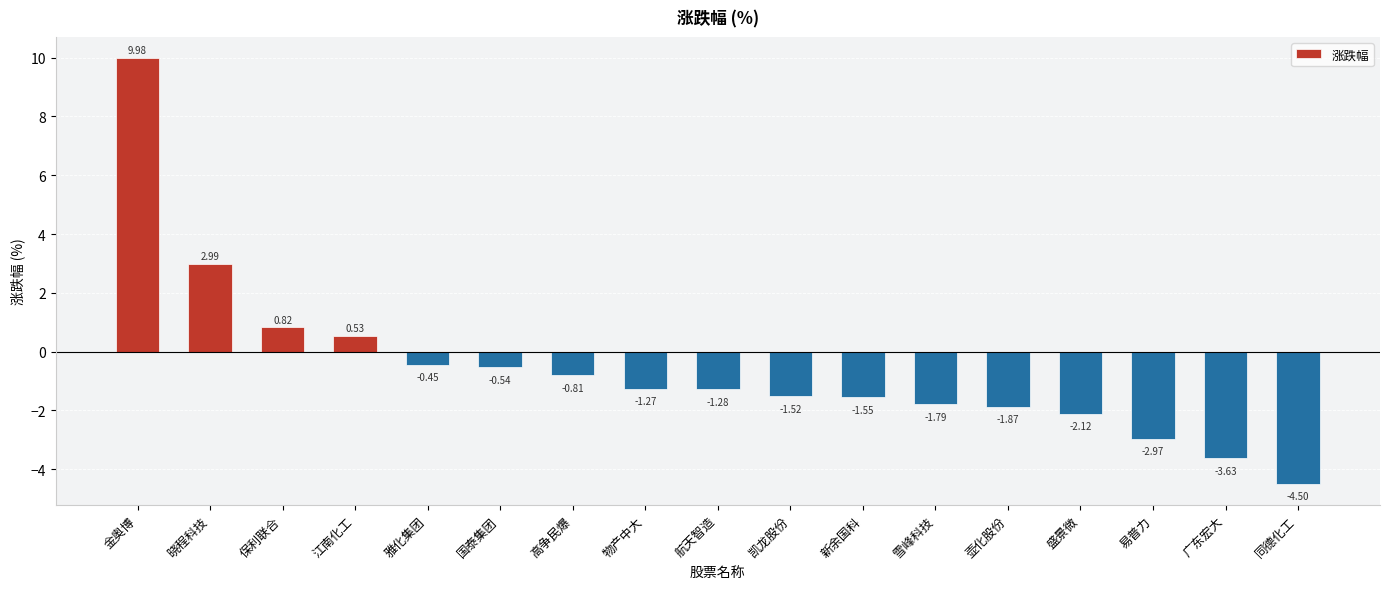

What is the label of the 14th bar from the left?

盛景微